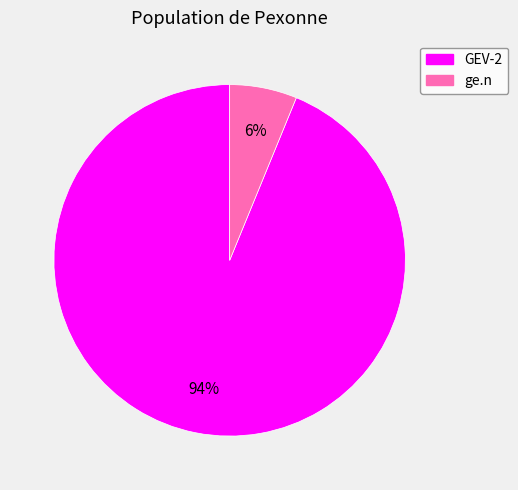

To the nearest percent, what percentage of the pie is ge.n?

6%